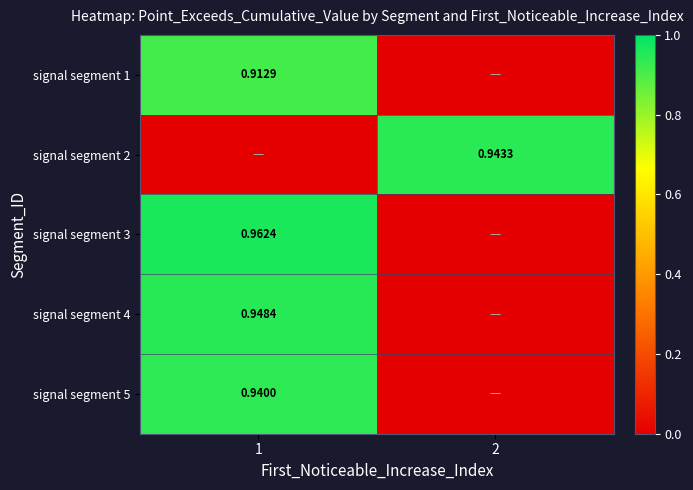

Is it true that signal segment 5 equals 0.9 at 1?

True